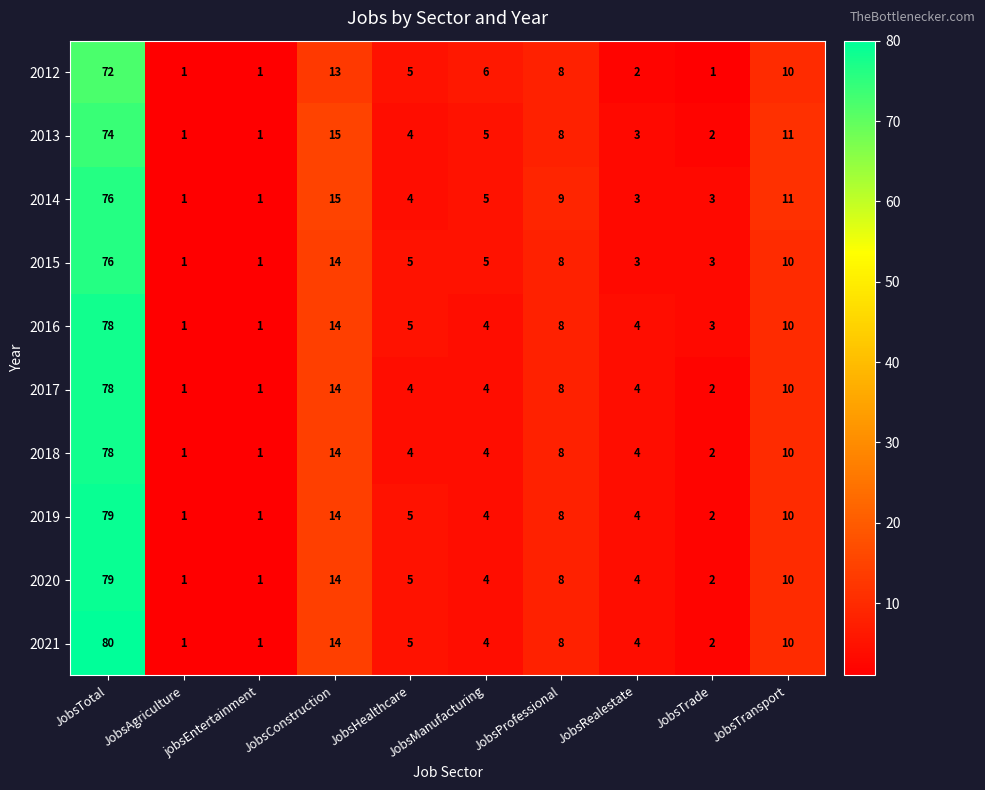

What is the difference between the 2015 values at JobsConstruction and JobsProfessional?

6